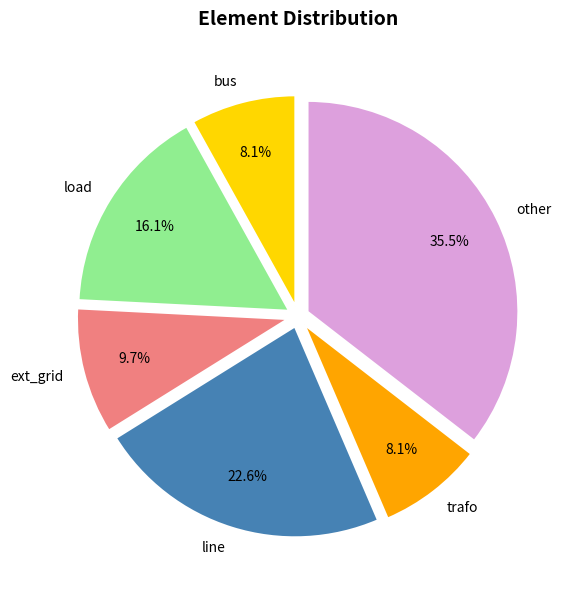

How many segments does this pie chart have?

6